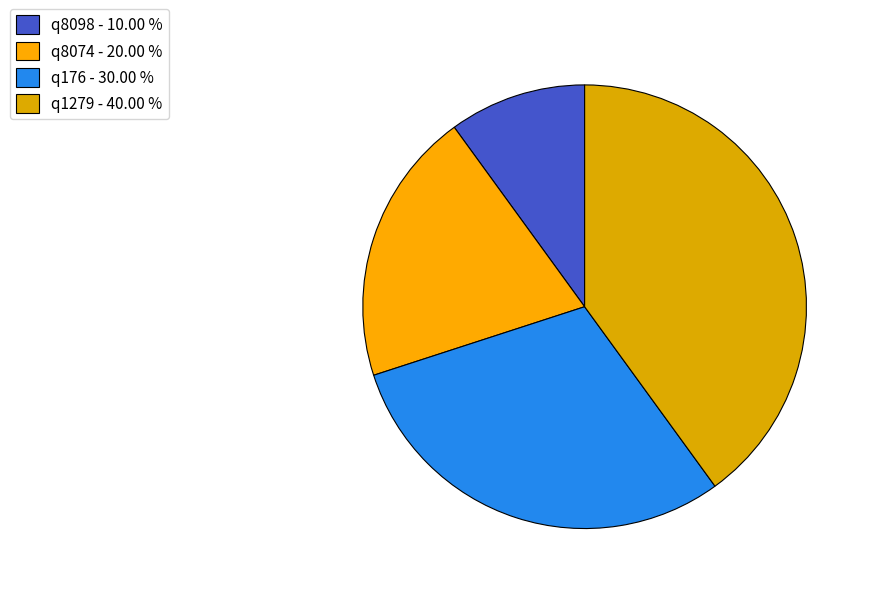

How many segments does this pie chart have?

4